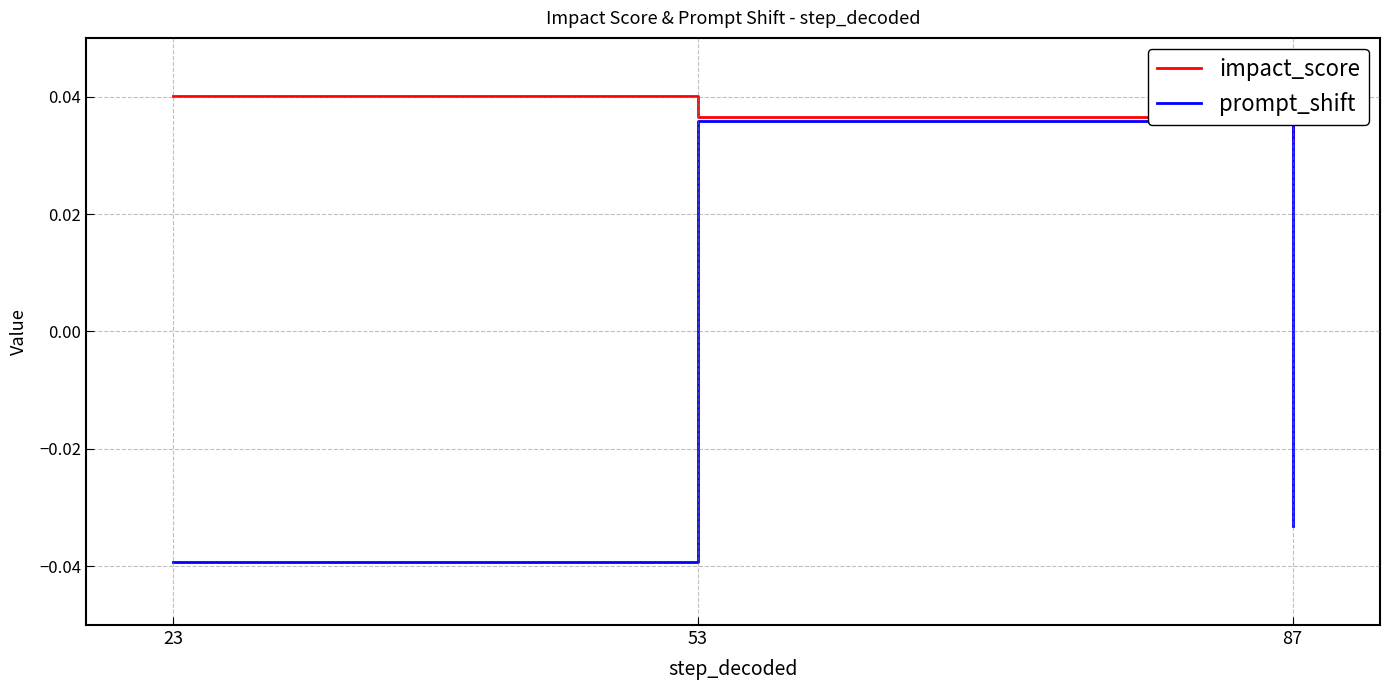

Which label corresponds to the smallest value in the chart?

23